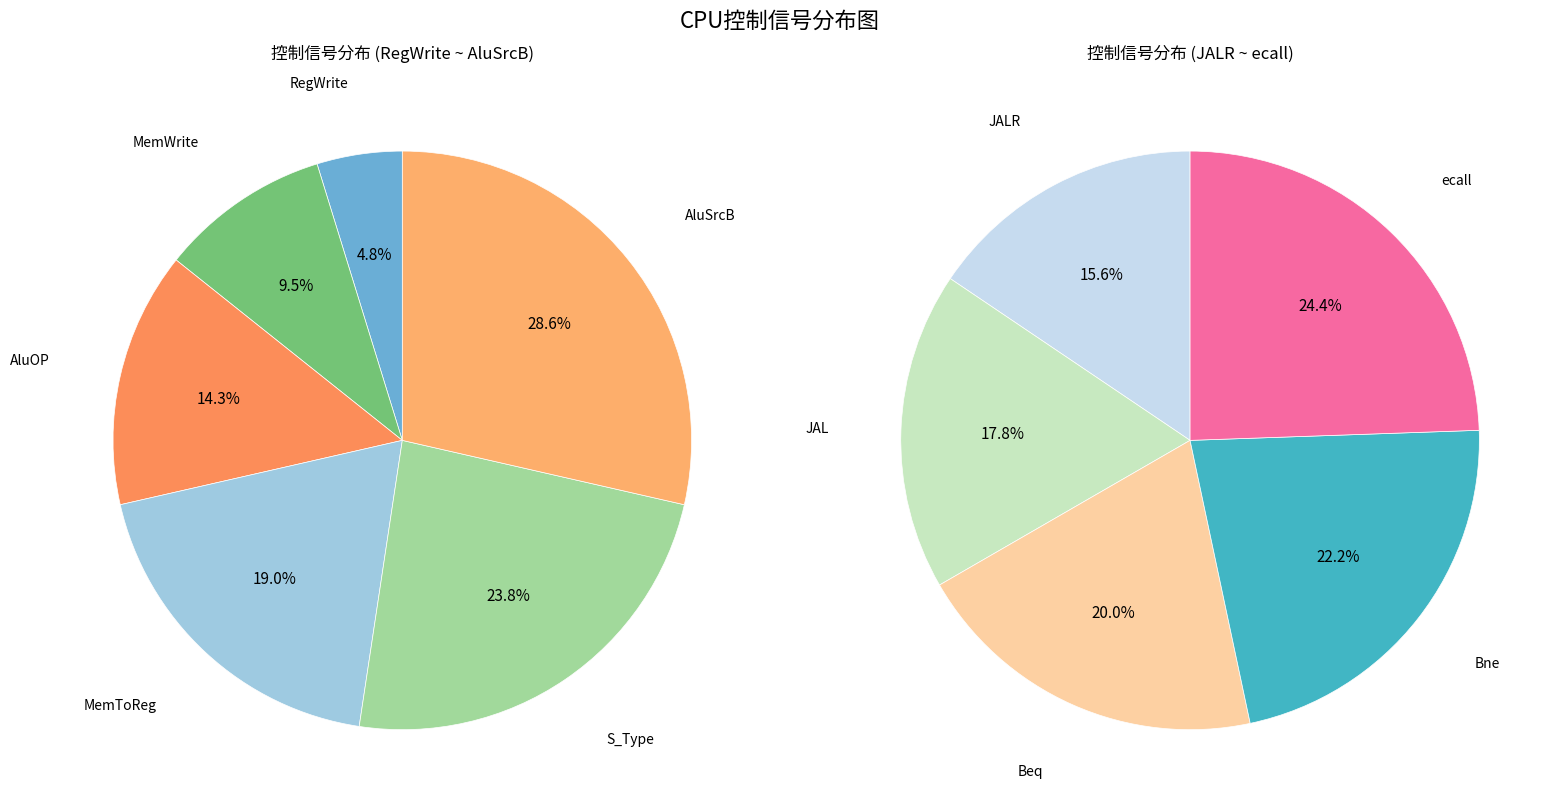

The JALR slice represents 16% of the pie. True or false?

False